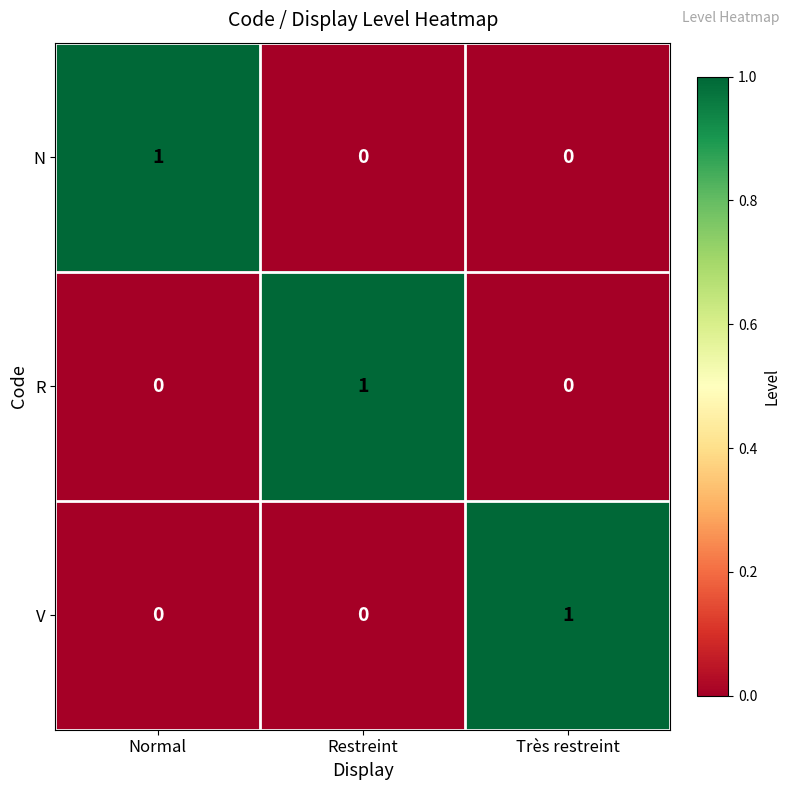

What is the greatest value displayed?

1